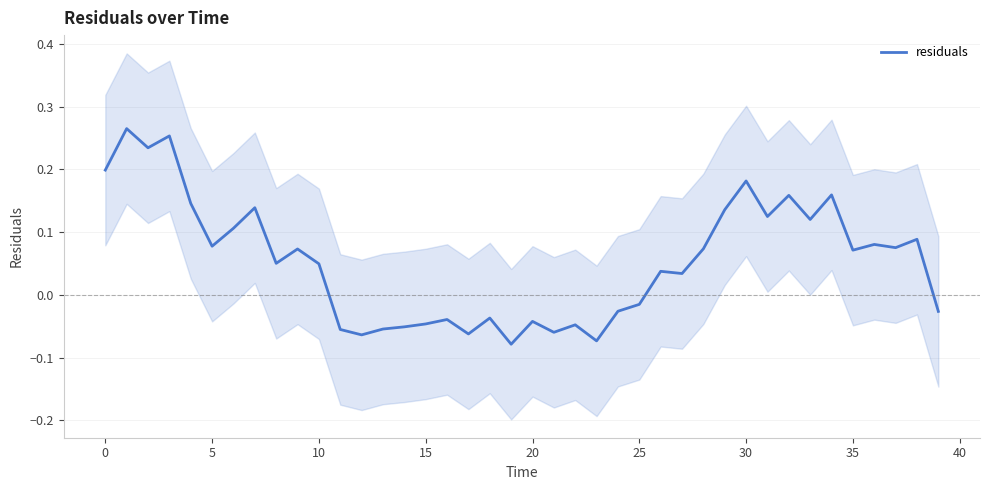

What is the greatest value displayed?

0.3